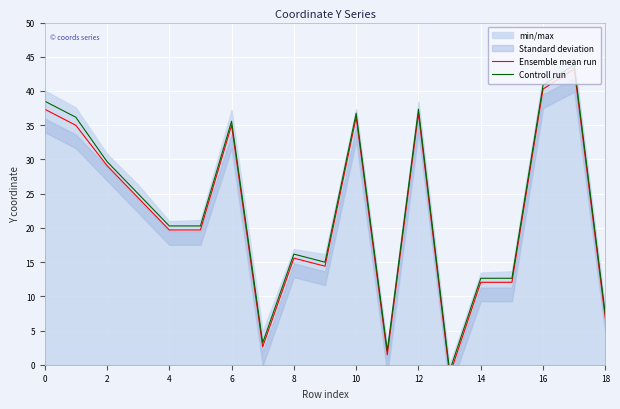

How many values in the Ensemble mean run series exceed 19?

11